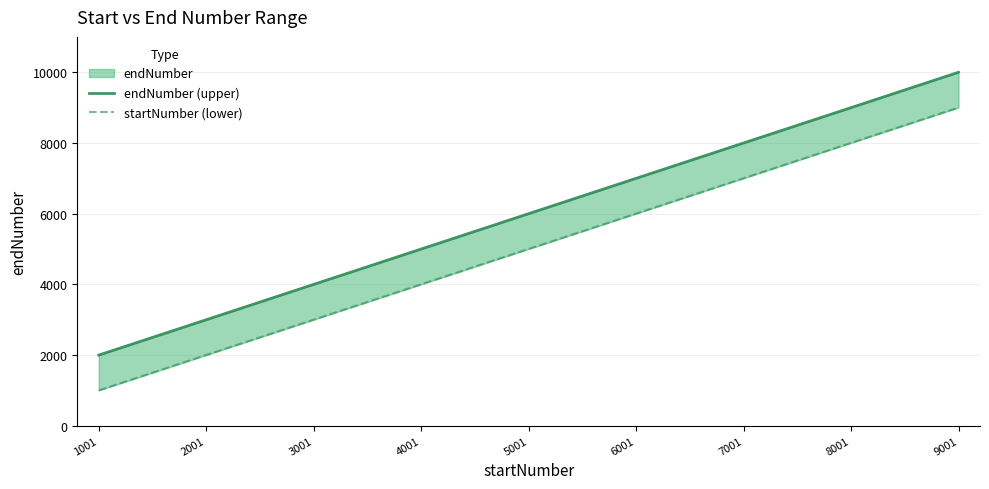

Reading right to left, extract all data points from this chart.

endNumber (upper): 9001=9999	8001=8999	7001=7999	6001=6999	5001=5999	4001=4999	3001=3999	2001=2999	1001=1999
startNumber (lower): 9001=9001	8001=8001	7001=7001	6001=6001	5001=5001	4001=4001	3001=3001	2001=2001	1001=1001